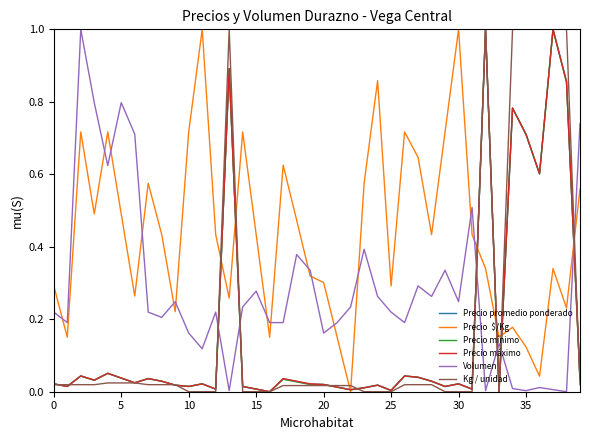

What is the greatest value displayed?

1.0